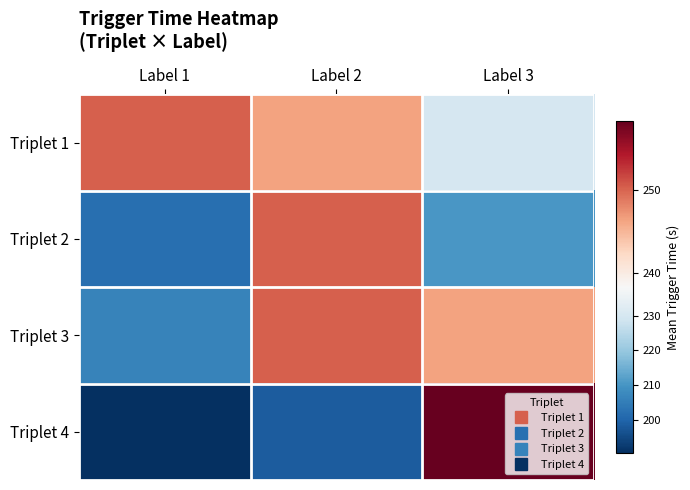

At which category does the chart reach its minimum across all series?

Label 1